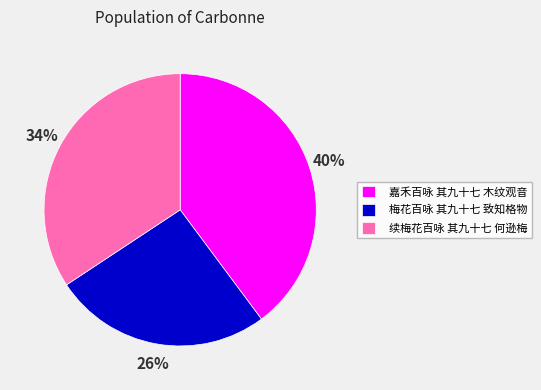

Is it true that 续梅花百咏 其九十七 何逊梅 is 34% of the pie?

True